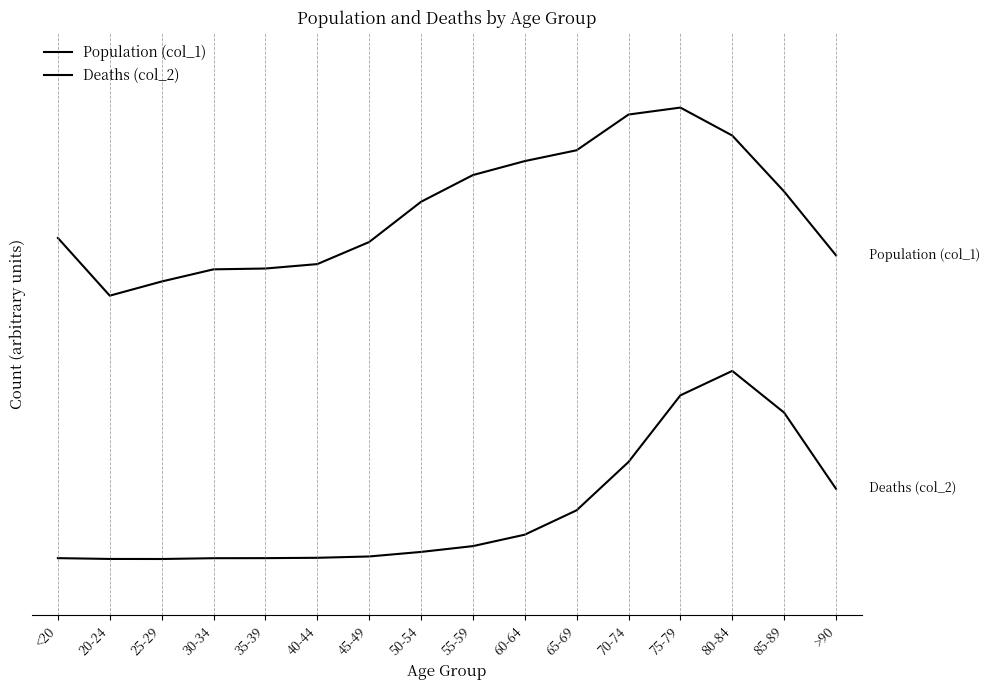

Which category has the lowest value in the Population (col_1) series?

20-24